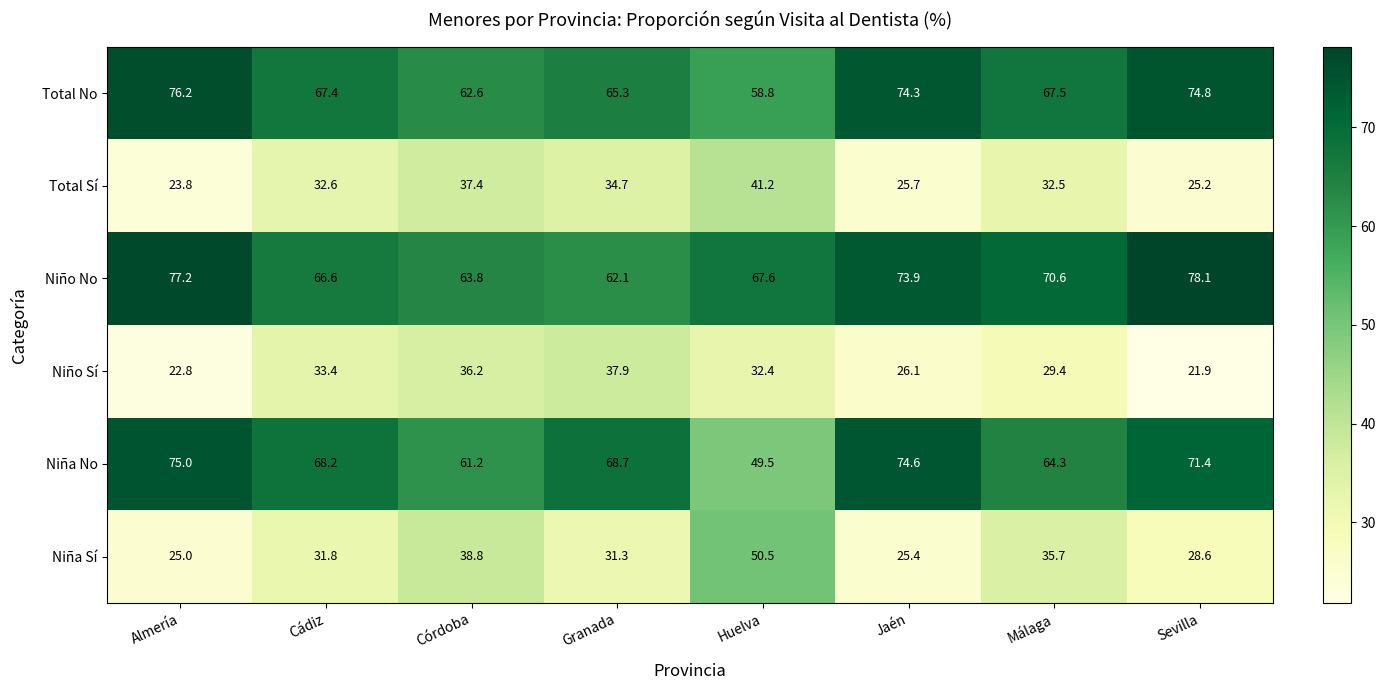

At which label is Total No closest to 67?

Cádiz